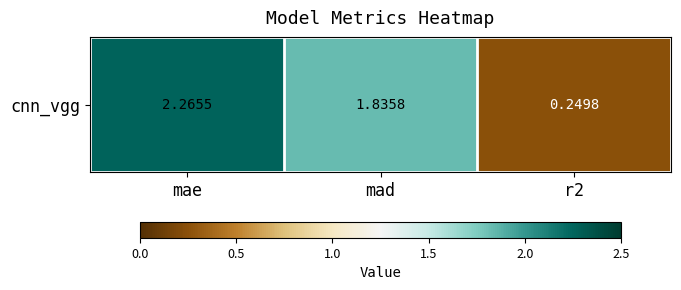

What is the change in value from mae to r2?

-2.0